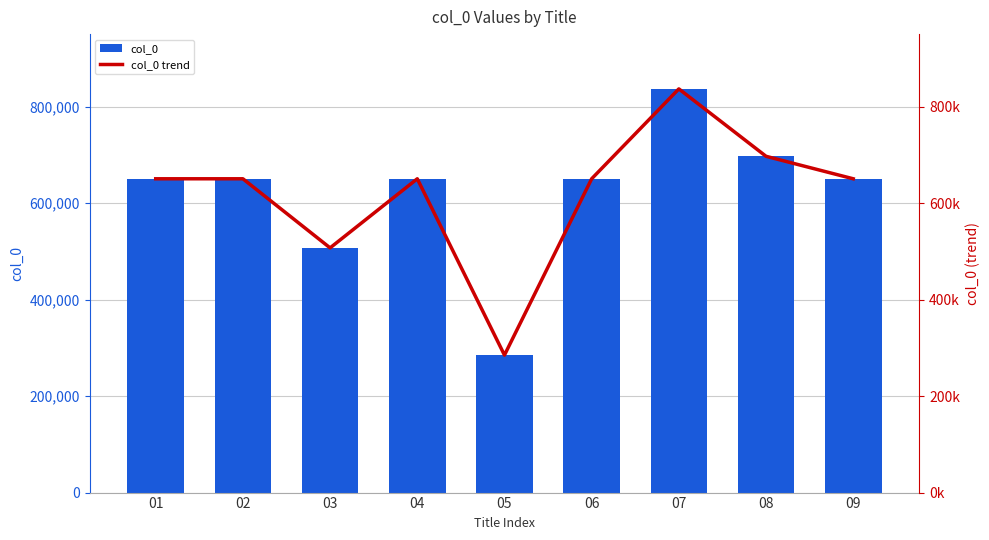

Which category has the lowest value in the col_0 series?

05